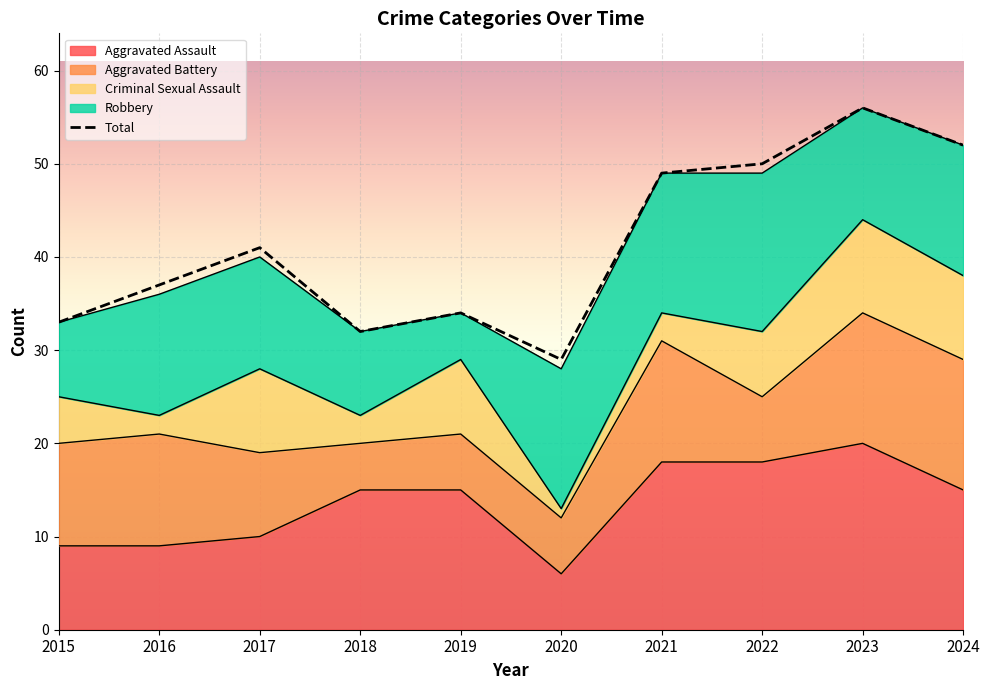

What is the sum of all values?

413